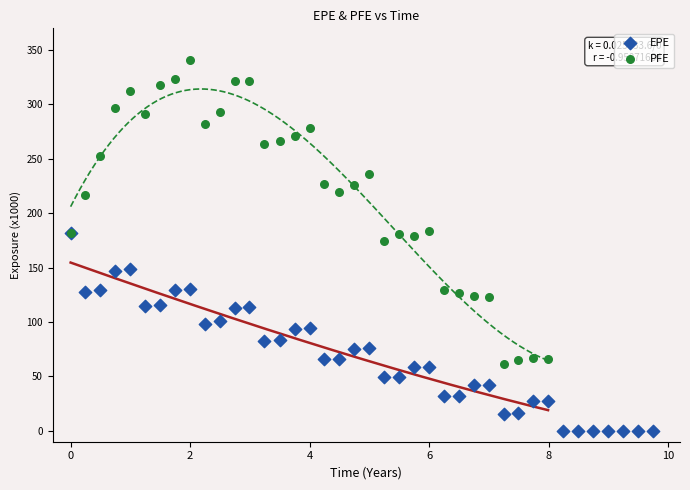

What are all the series names shown in the legend?

EPE, PFE